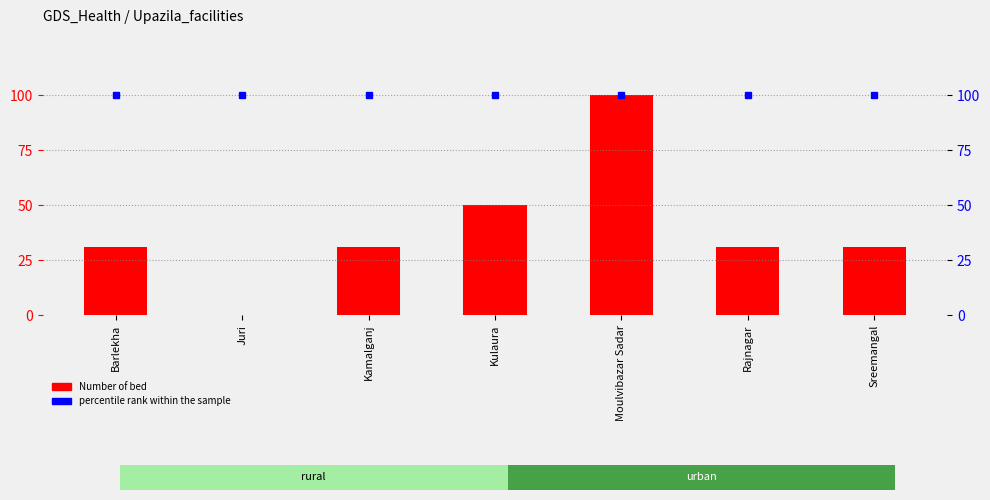

What is the average value of the Number of bed series?

39